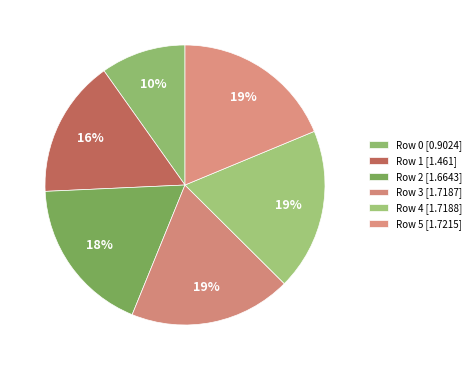

How many slices are in this pie chart?

6